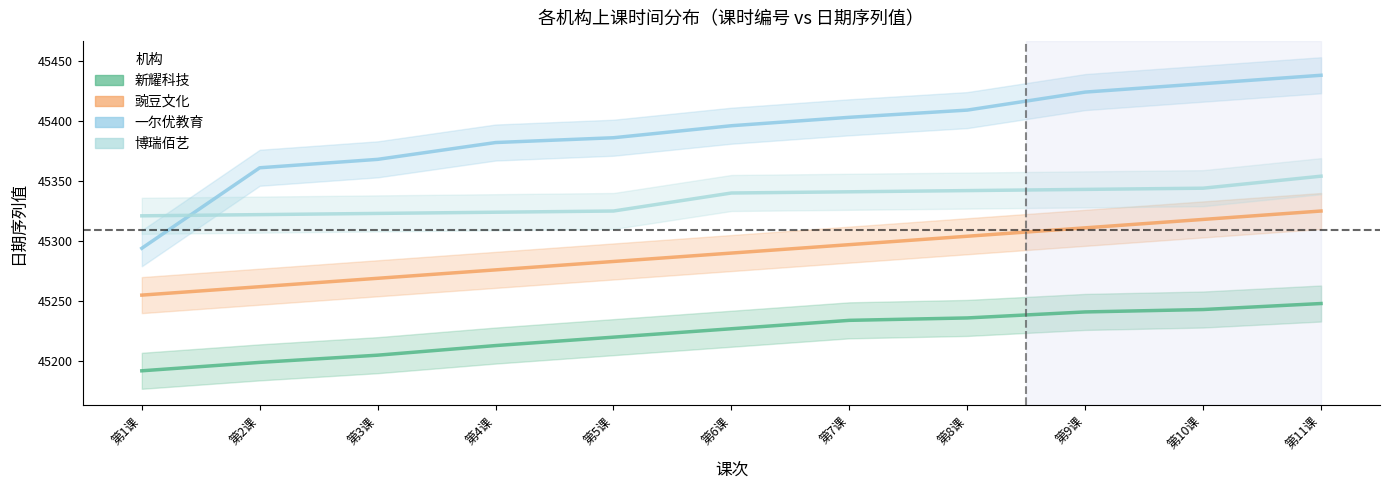

What is the label of the 6th point from the left?

第6课